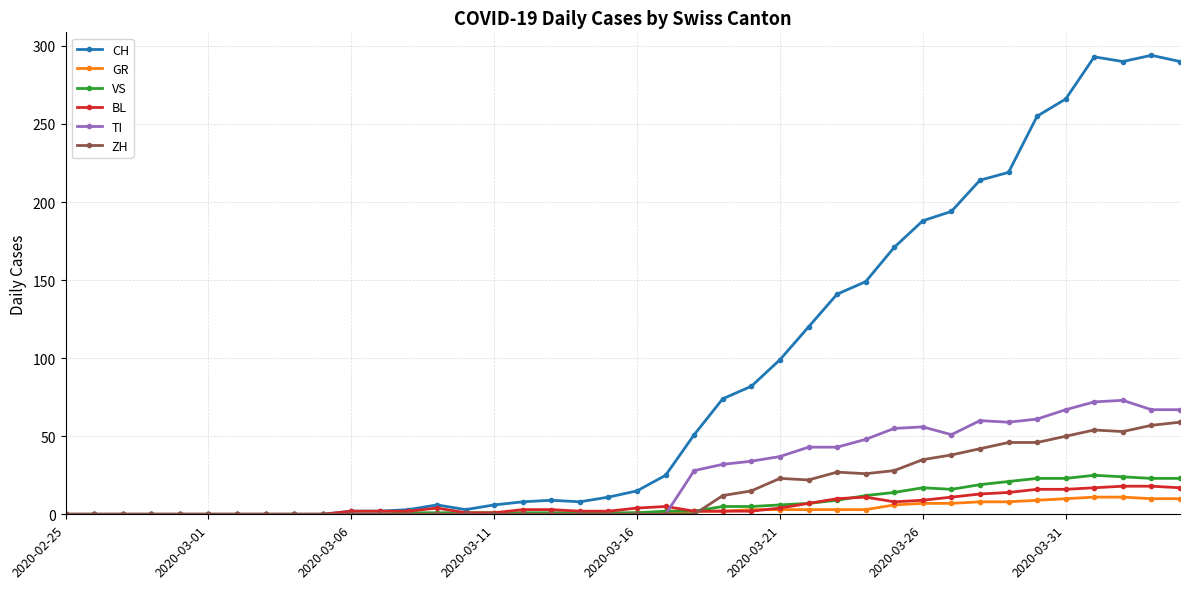

At how many categories does at least one series exceed 164?

11